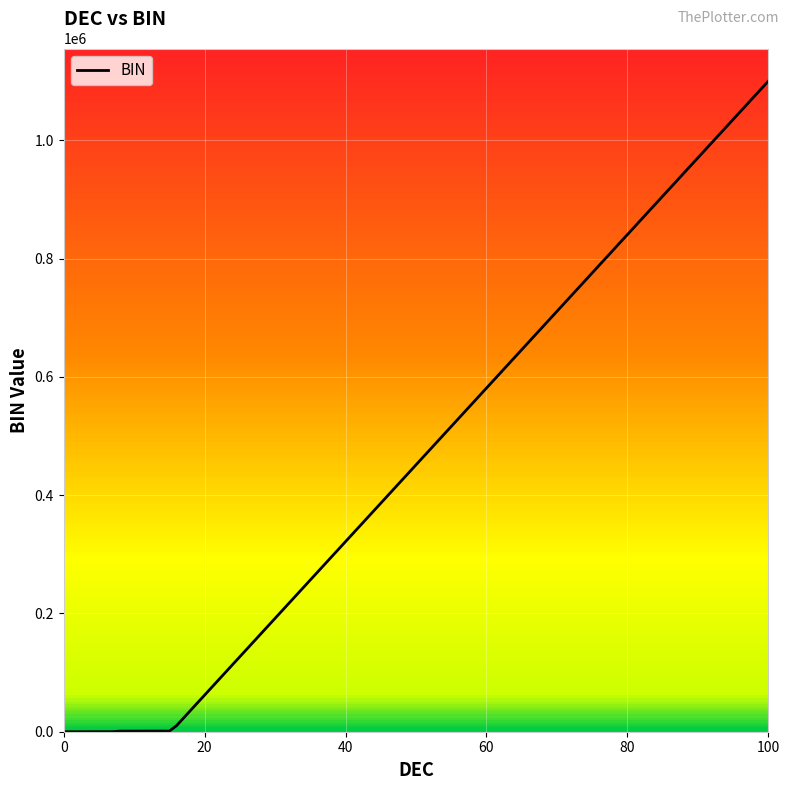

What is the greatest value displayed?

1100100